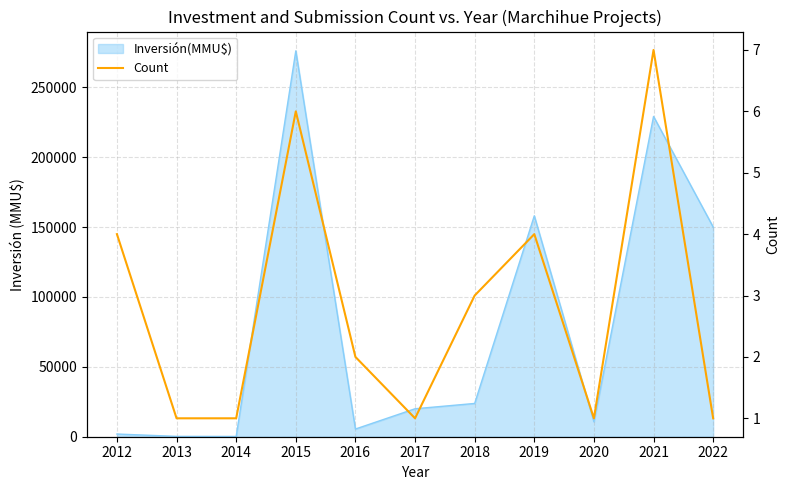

True or false: the data shows 4 at 2012.

True